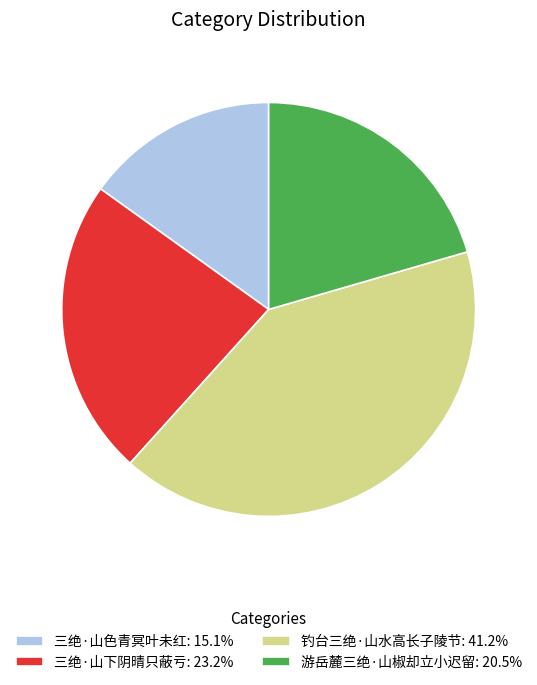

Rank the categories by value from lowest to highest.

三绝·山色青冥叶未红, 游岳麓三绝·山椒却立小迟留, 三绝·山下阴晴只蔽亏, 钓台三绝·山水高长子陵节